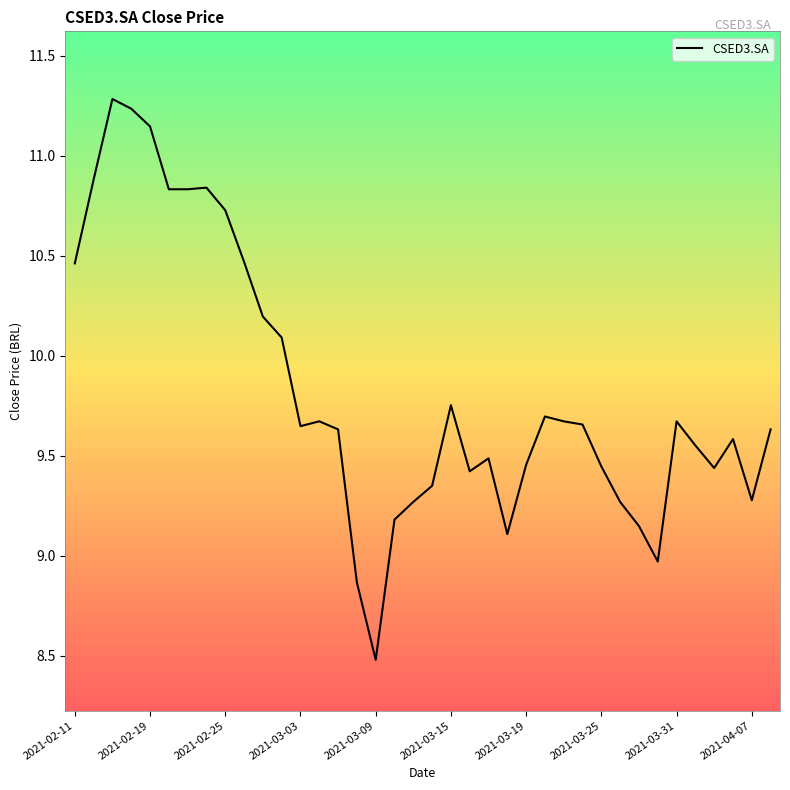

What is the difference between the maximum and minimum values?

2.8